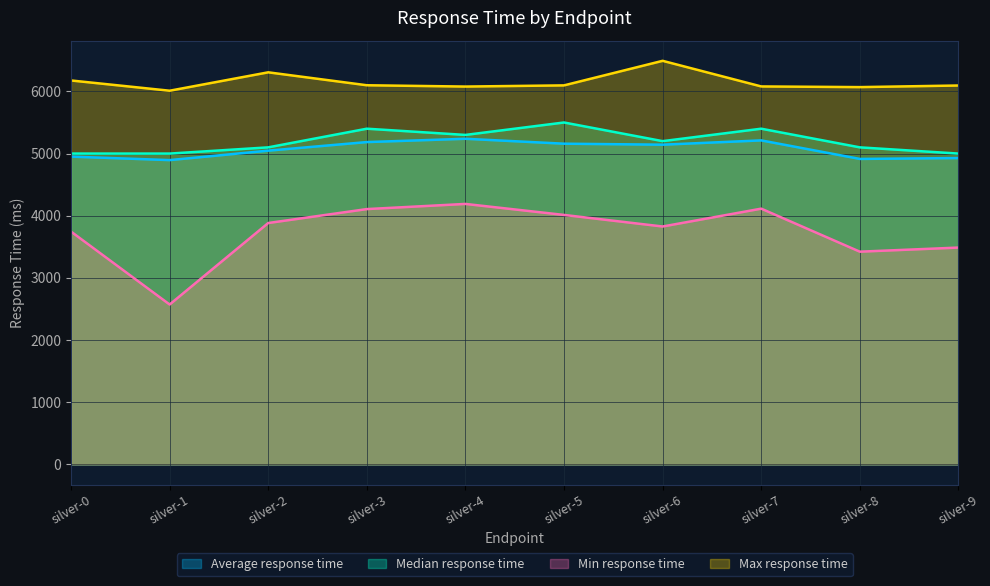

Does the chart display data point markers on the line(s)?

No